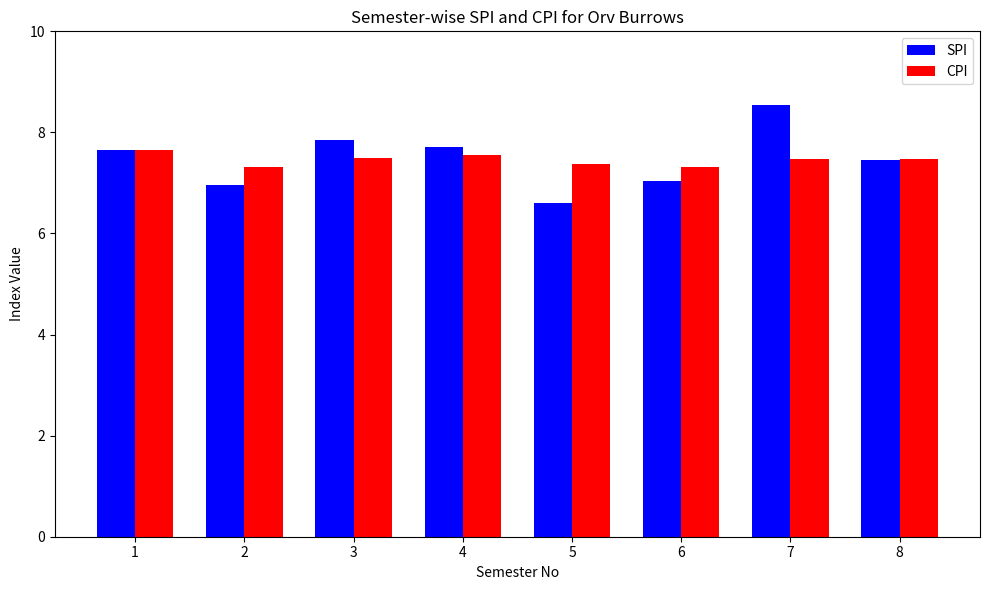

At which category is the sum across all series the highest?

7